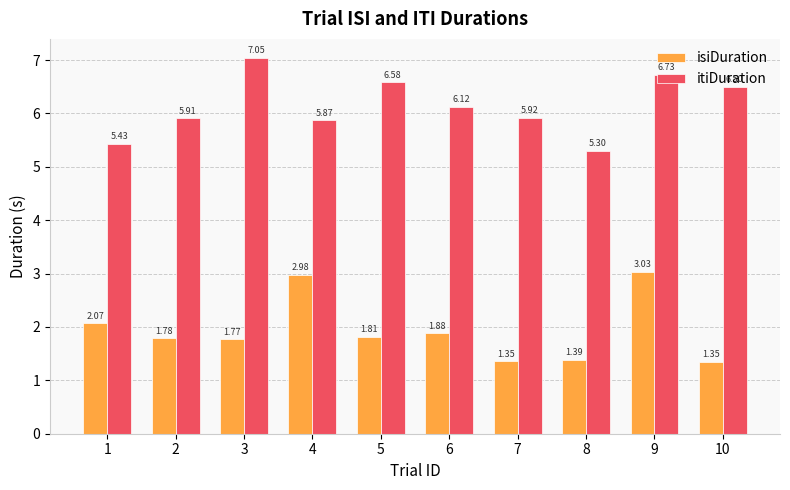

Rank the series at 6 from lowest to highest value.

isiDuration, itiDuration